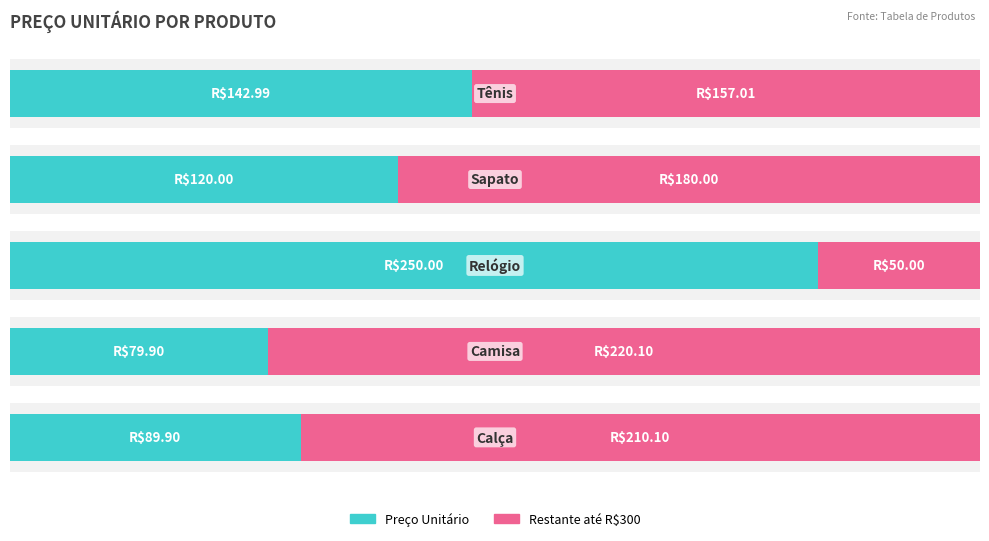

Count the number of data series in this chart.

2